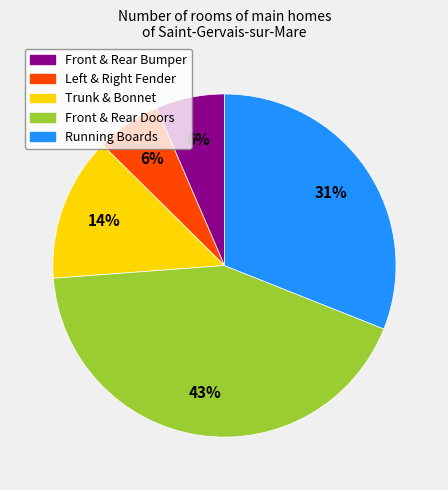

Does any single category account for the majority?

No